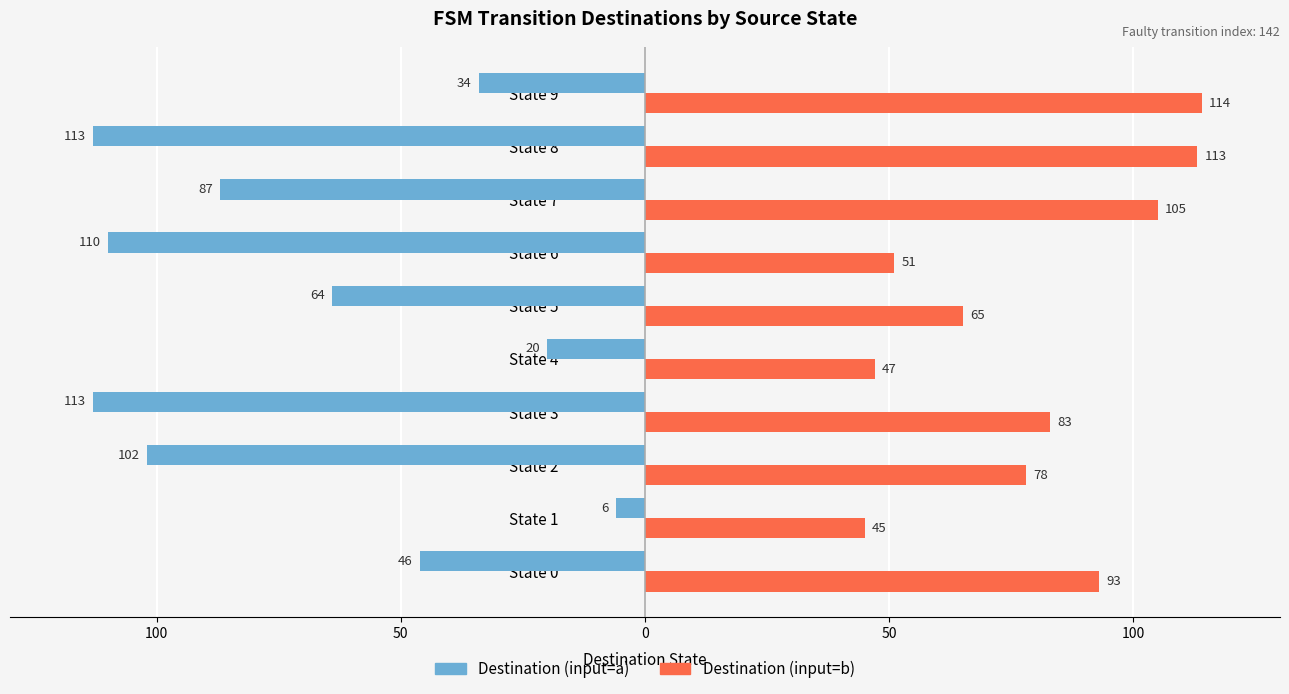

Rank the series by their maximum value, from lowest to highest.

Destination (input=a), Destination (input=b)